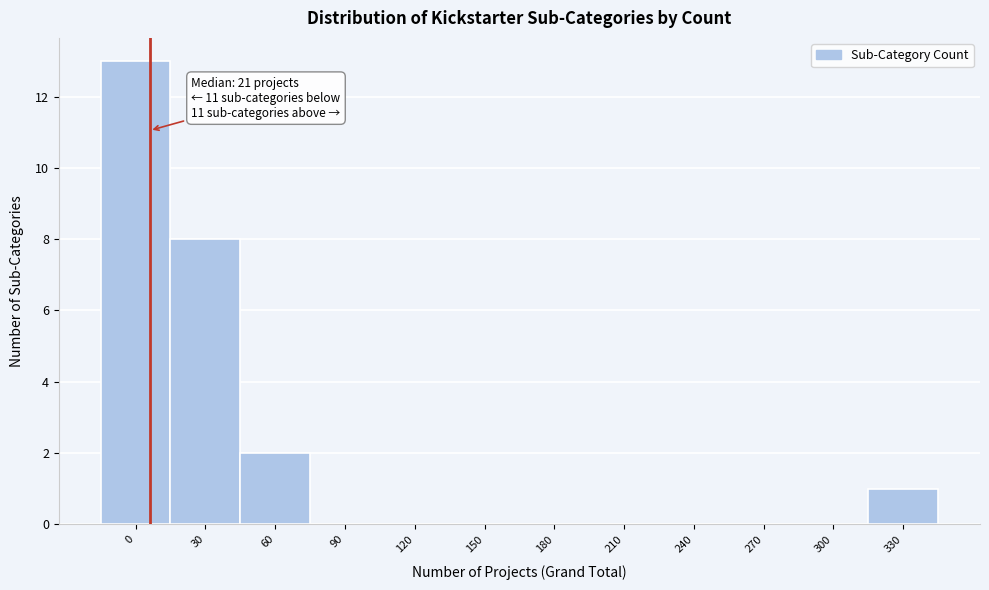

Reading left to right, list all the values displayed in this chart.

0=13	30=8	60=2	90=0	120=0	150=0	180=0	210=0	240=0	270=0	300=0	330=1